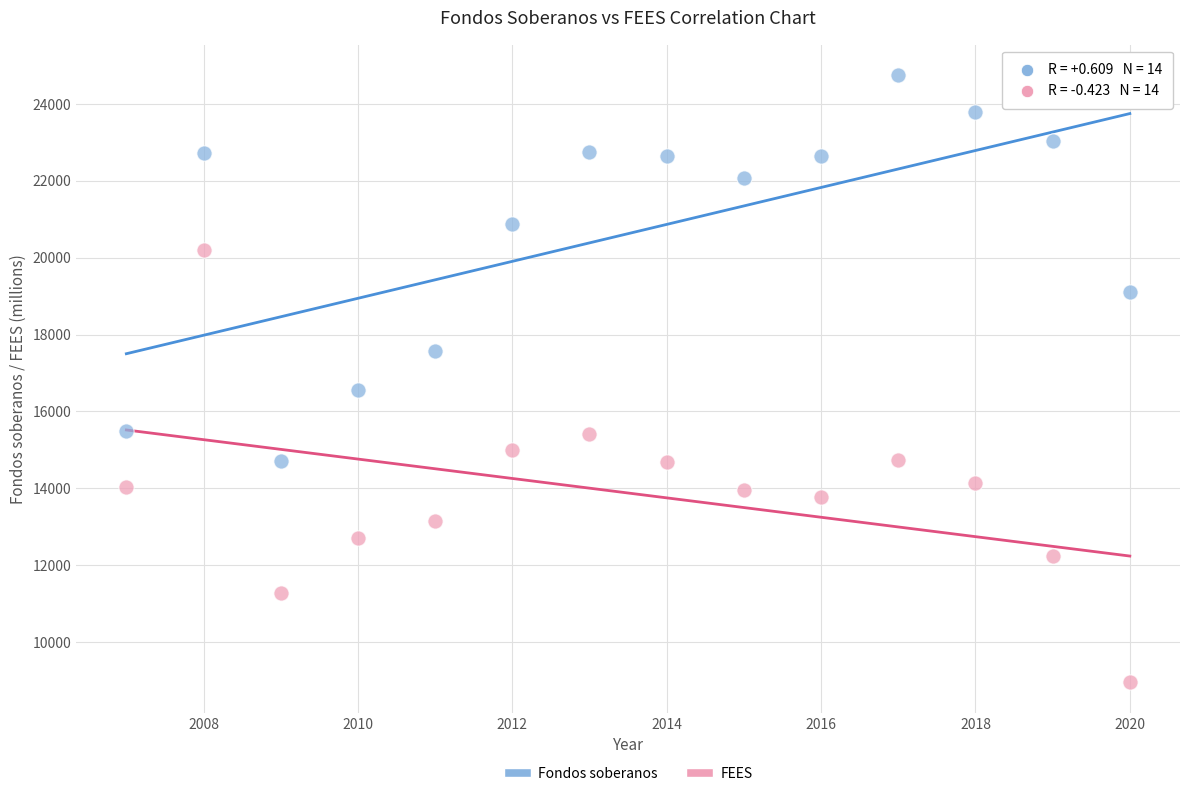

Across all data points, what is the range of X values (max minus min)?

13